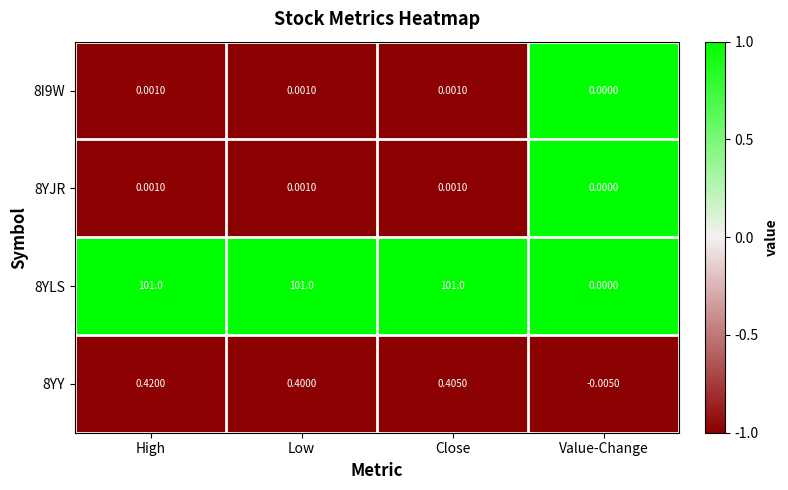

At which label is 8YY closest to 0?

Value-Change